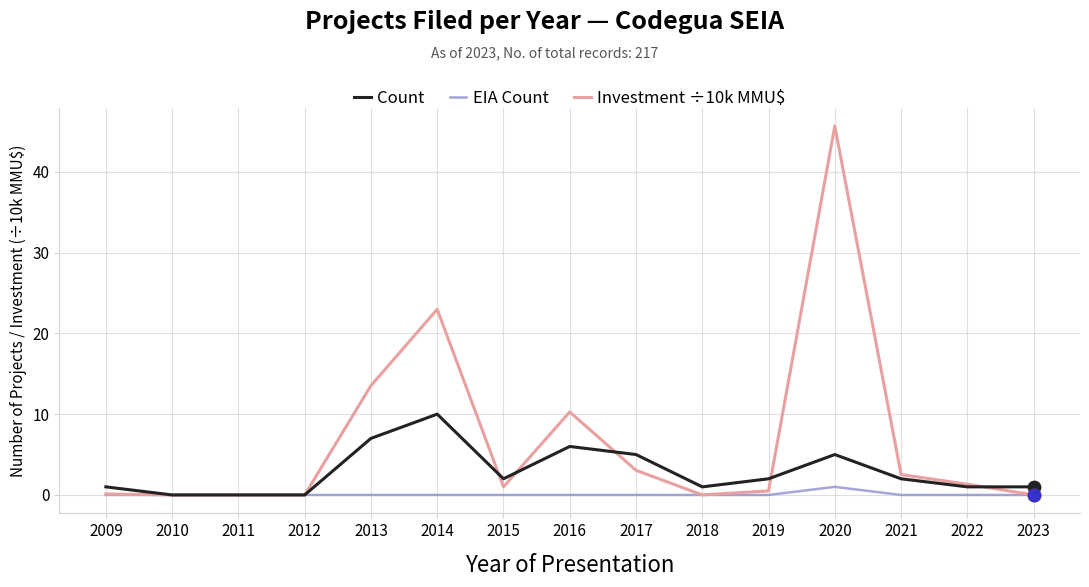

Which series changed the most between 2014 and 2016?

Investment ÷10k MMU$